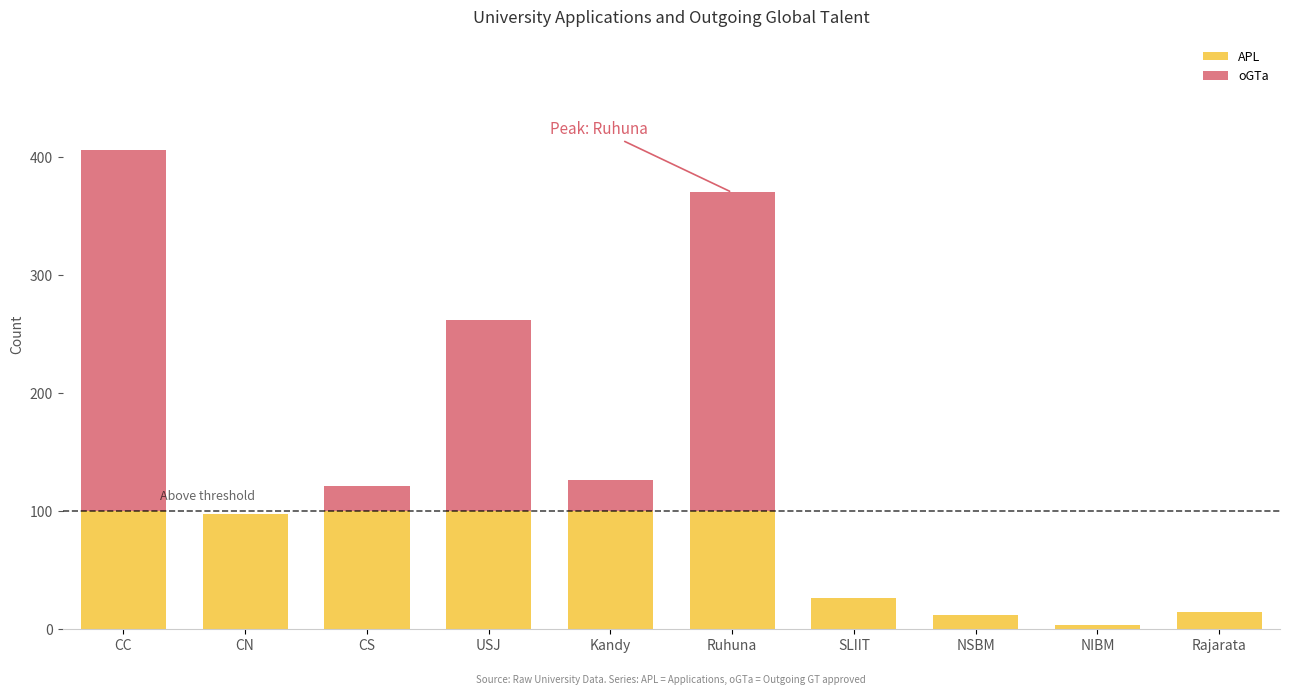

What is the sum of all APL values?

652